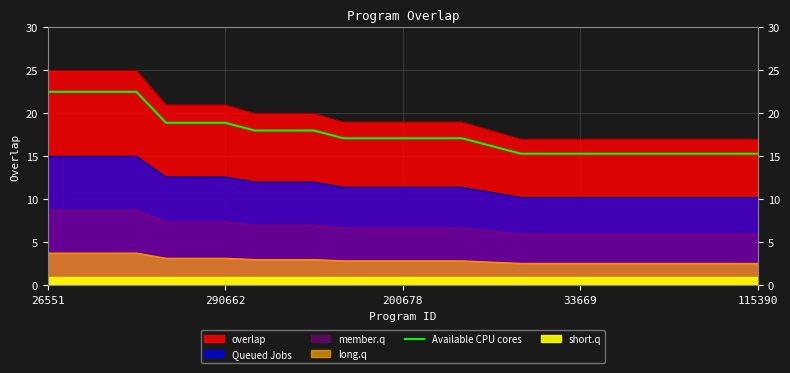

What is the maximum value shown in the chart?

22.5